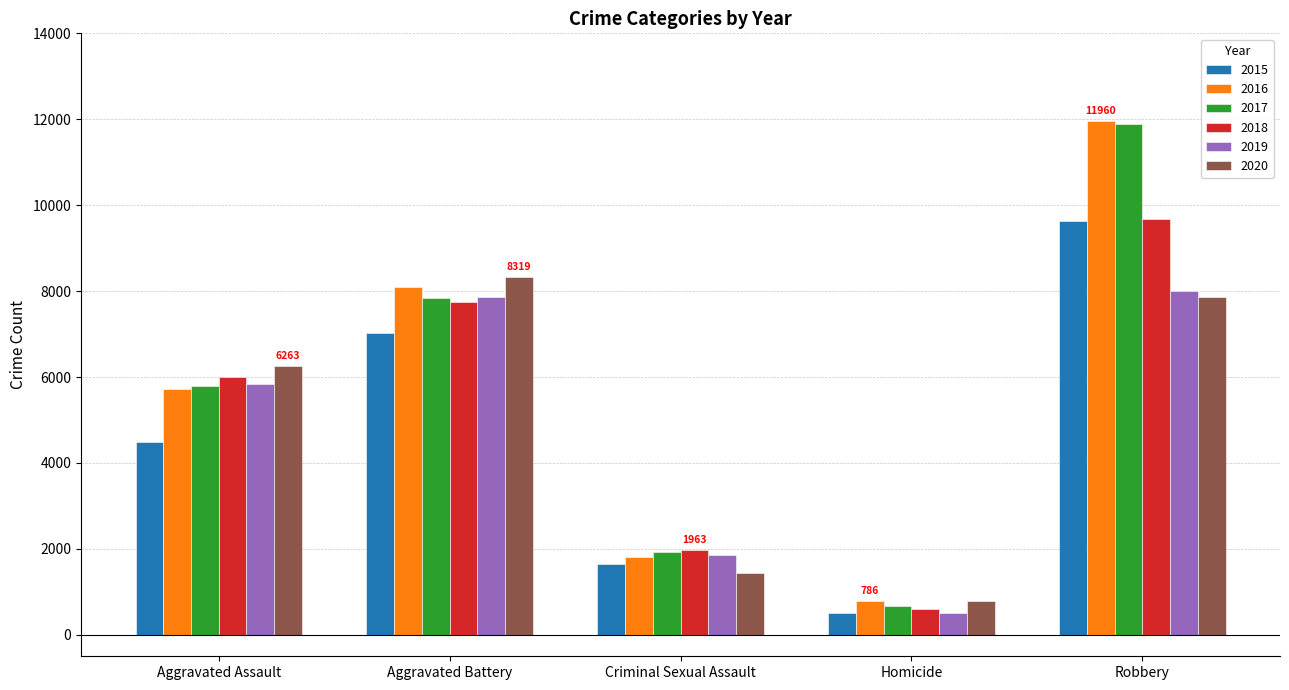

True or false: 2020 has a value of 3633 at Aggravated Assault.

False